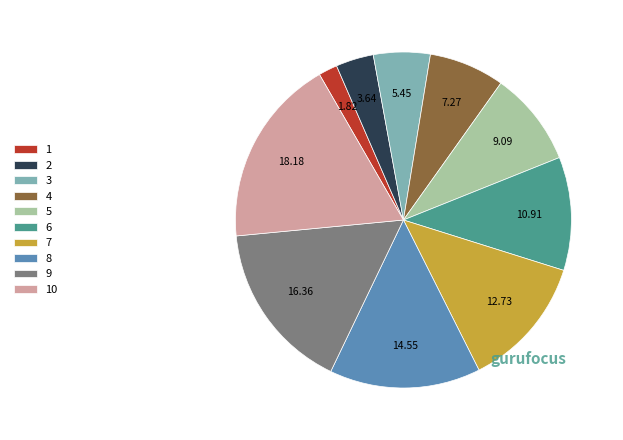

Rank the categories by value from highest to lowest.

10, 9, 8, 7, 6, 5, 4, 3, 2, 1